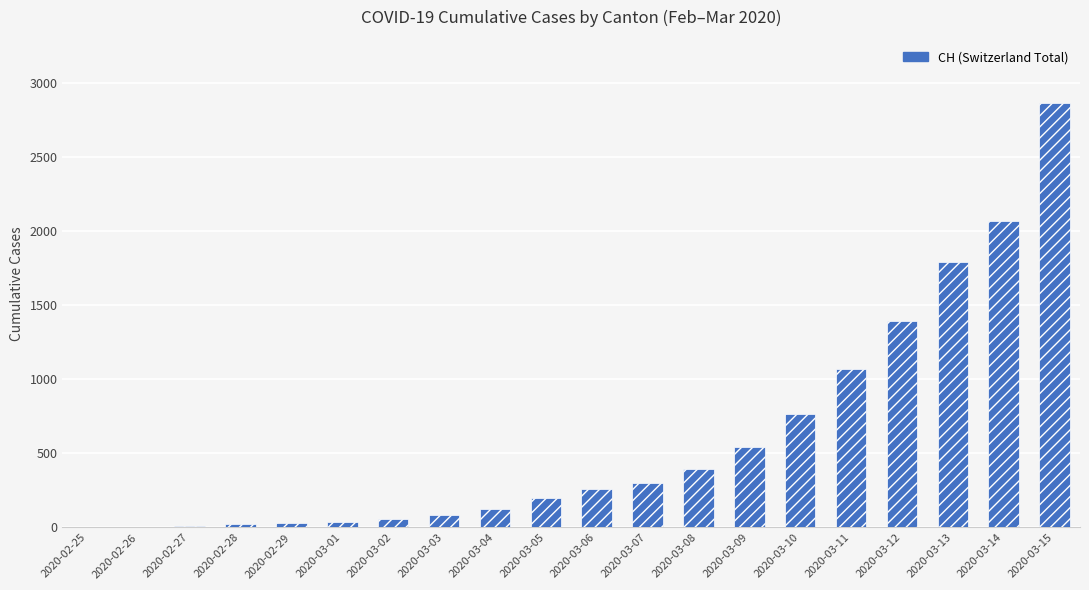

The value at 2020-03-07 is 303. True or false?

True